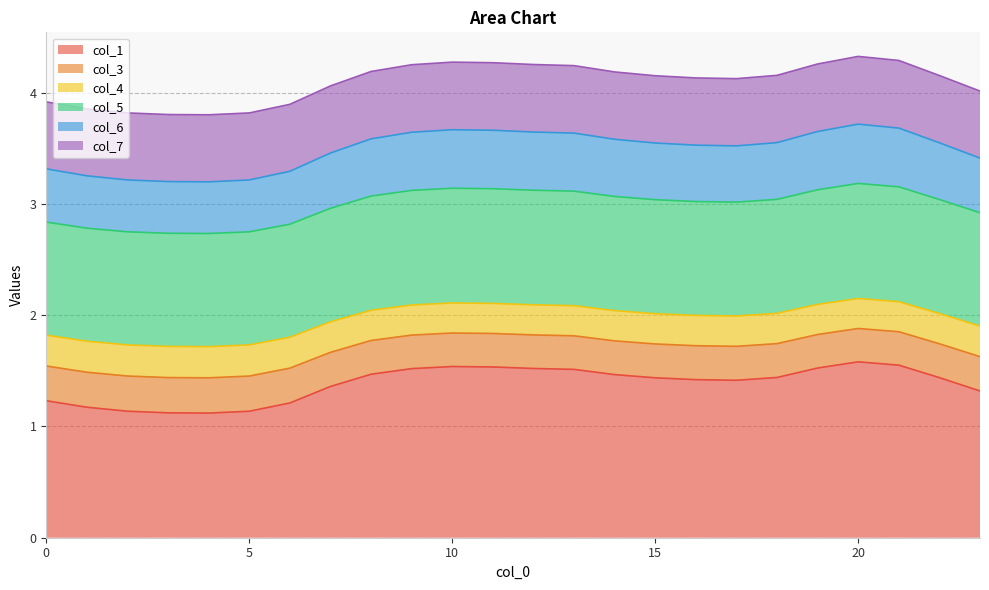

List the labels in order of col_3 value, smallest first.

4, 3, 5, 2, 1, 6, 0, 23, 7, 17, 16, 15, 22, 18, 14, 8, 13, 9, 12, 19, 11, 10, 21, 20